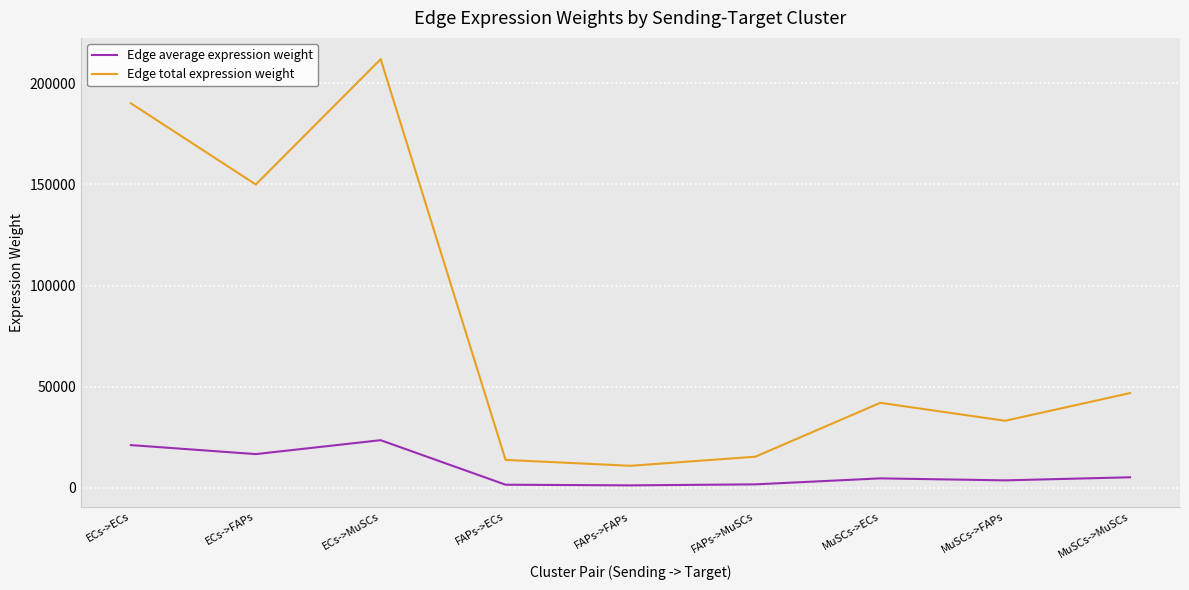

Is it true that Edge average expression weight equals 21118.7 at ECs->ECs?

True